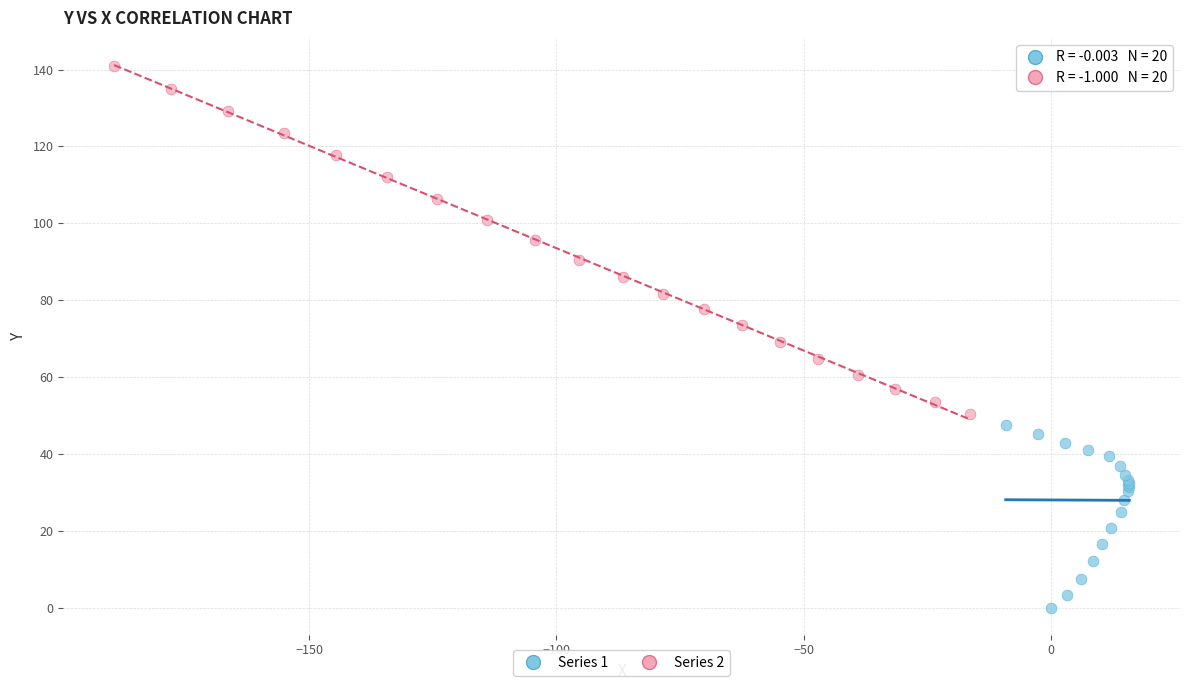

Which series reaches the maximum Y coordinate?

Series 2